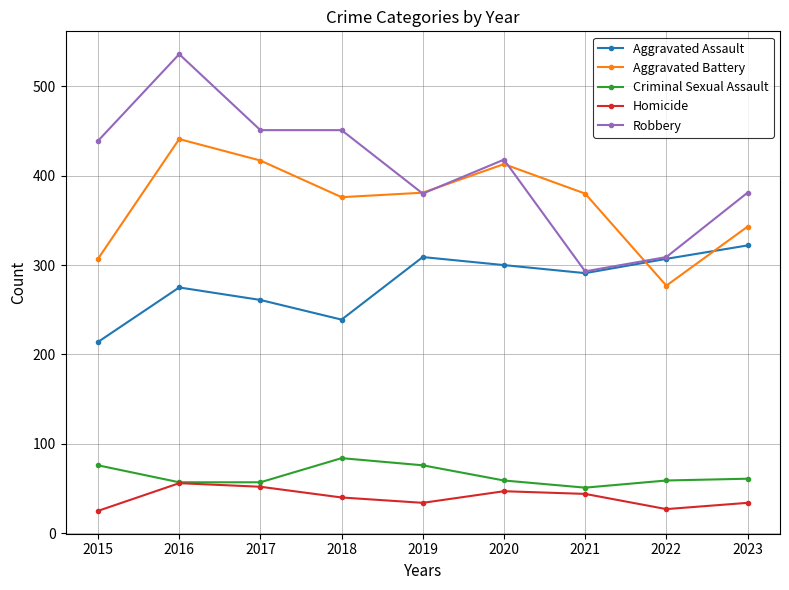

What is the value of the Homicide point at the 5th from the left?

34